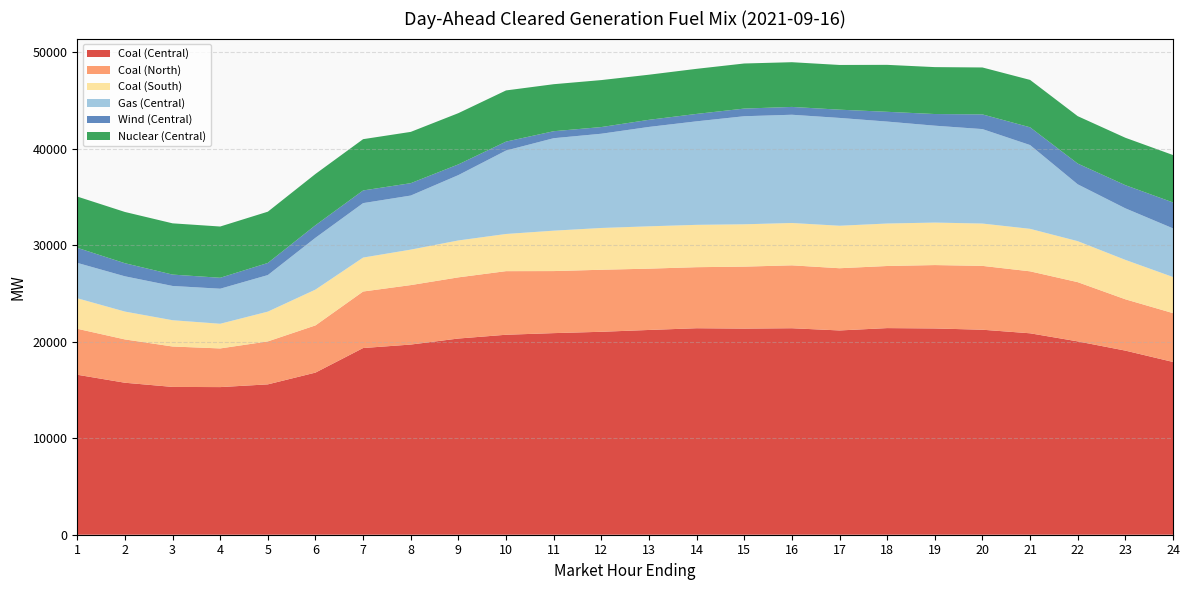

Reading left to right, transcribe all the data shown in this chart.

Coal (Central): 16568.5	15741.0	15308.0	15289.6	15572.0	16791.0	19335.3	19694.7	20319.4	20710.5	20879.2	21017.7	21206.6	21386.0	21347.9	21385.5	21156.0	21399.5	21362.5	21231.3	20862.0	20023.8	19068.3	17893.2
Coal (North): 4761.6	4485.9	4185.5	4003.7	4449.2	4889.0	5853.6	6159.1	6335.9	6587.2	6426.1	6423.9	6349.6	6322.5	6418.1	6514.7	6444.1	6431.6	6565.7	6611.6	6417.7	6135.2	5315.2	5056.9
Coal (South): 3160.2	2883.9	2722.1	2555.1	3084.8	3709.1	3515.1	3674.0	3822.8	3849.6	4184.4	4327.6	4384.7	4384.7	4384.7	4384.7	4399.7	4399.7	4399.7	4384.7	4399.7	4245.3	4081.2	3740.4
Gas (Central): 3664.3	3653.3	3548.7	3630.7	3785.4	5366.4	5639.3	5600.1	6769.0	8641.4	9577.3	9761.5	10294.7	10721.7	11191.8	11211.3	11167.6	10557.9	10036.3	9783.3	8678.5	5886.6	5339.9	5038.3
Wind (Central): 1559.9	1354.3	1177.6	1132.0	1255.1	1298.7	1311.7	1281.4	1108.6	924.7	723.2	690.5	734.3	767.2	792.0	810.6	853.6	1011.6	1206.0	1520.5	1837.8	2149.3	2398.1	2684.0
Nuclear (Central): 5308.0	5309.0	5308.0	5309.0	5310.0	5311.0	5312.0	5312.0	5307.0	5301.0	4869.0	4865.0	4673.0	4670.0	4670.0	4631.0	4631.0	4863.0	4859.0	4861.0	4908.0	4909.0	4910.0	4911.0